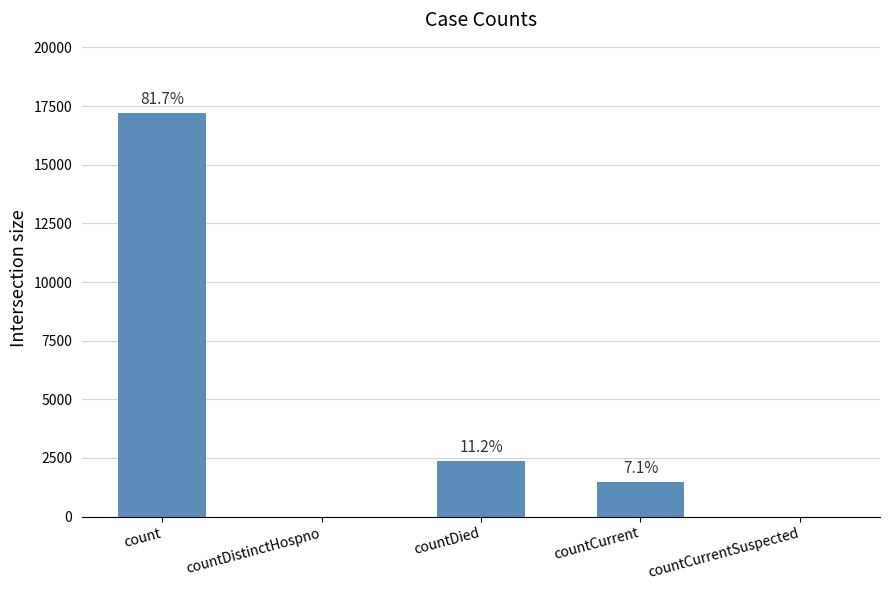

Are the bars horizontal?

No